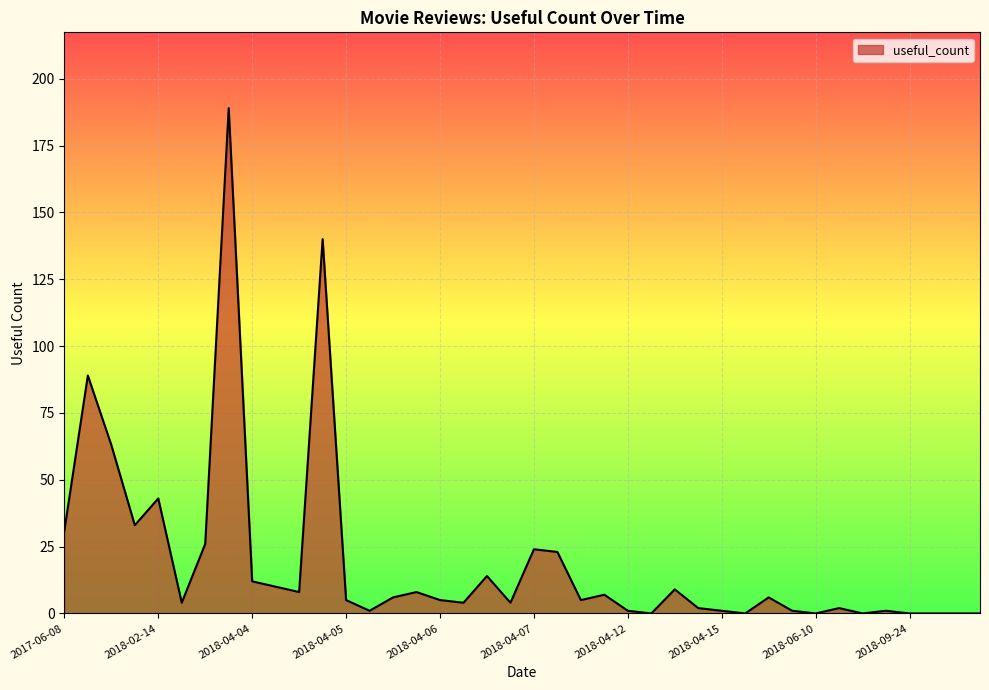

What is the greatest value displayed?

189